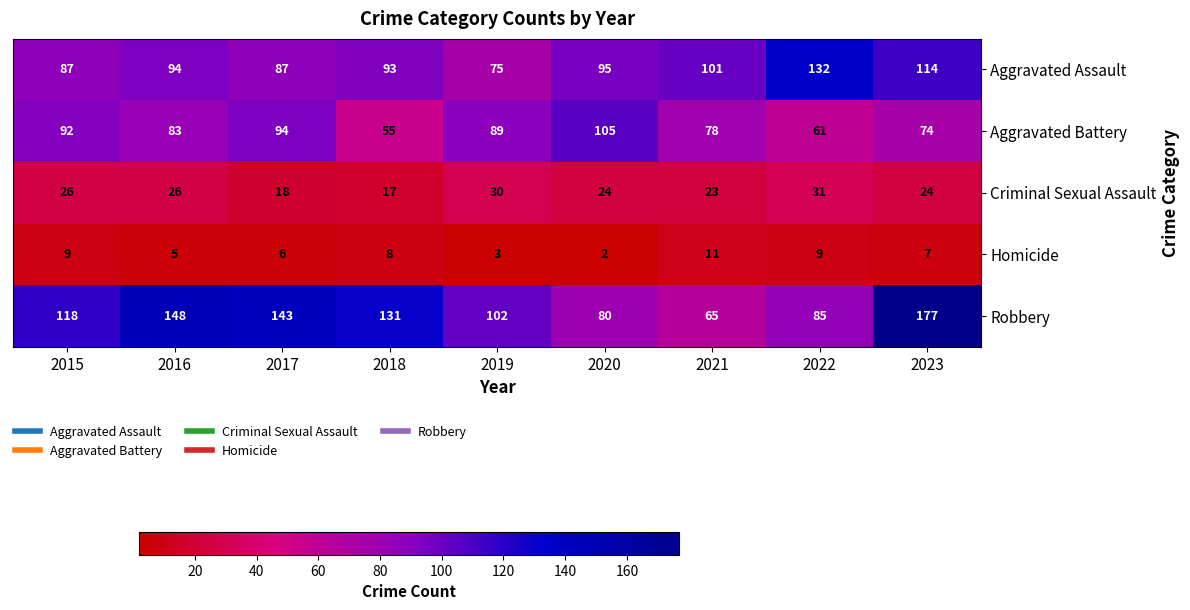

Count the number of data series in this chart.

5